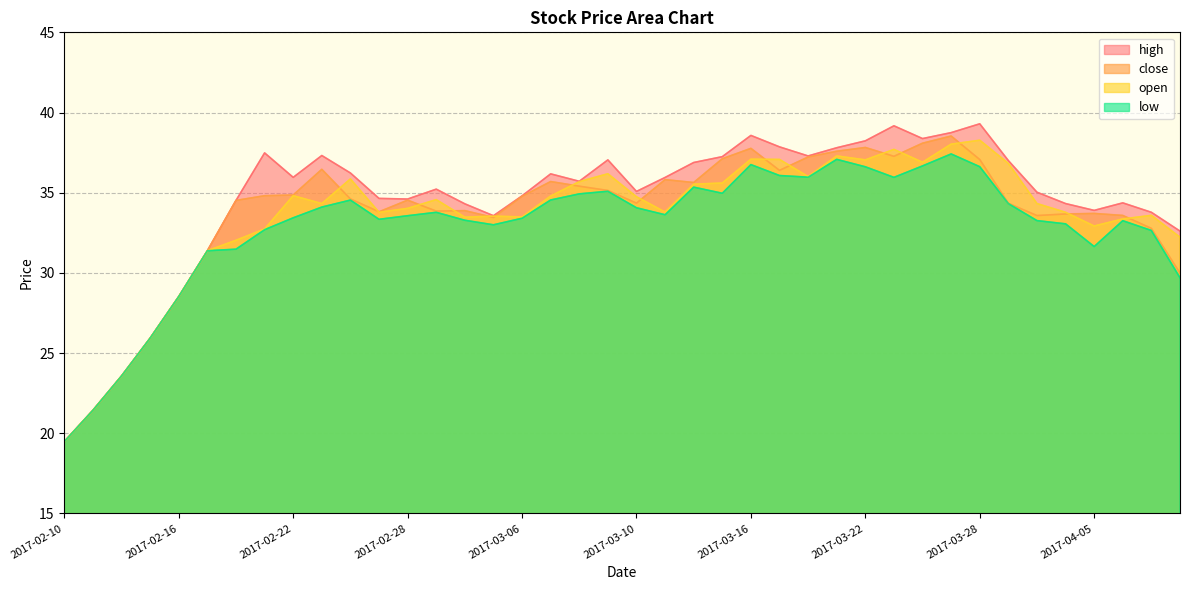

What is the label of the 28th point from the left?

2017-03-21